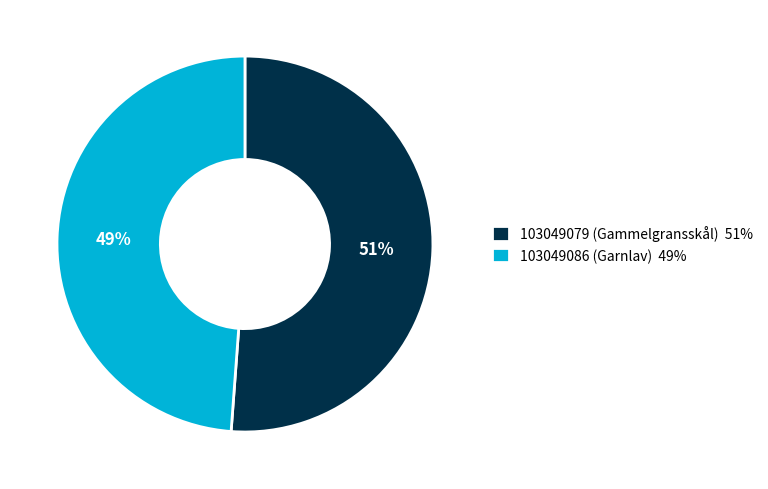

Count the number of slices in the pie.

2